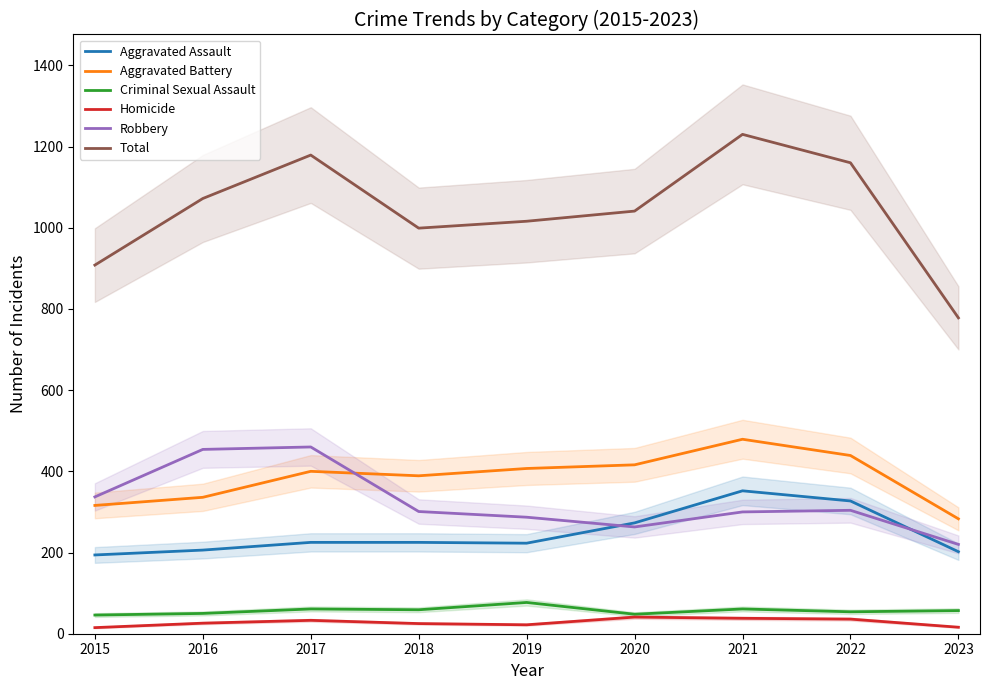

The value of Robbery at 2015 is 68. True or false?

False